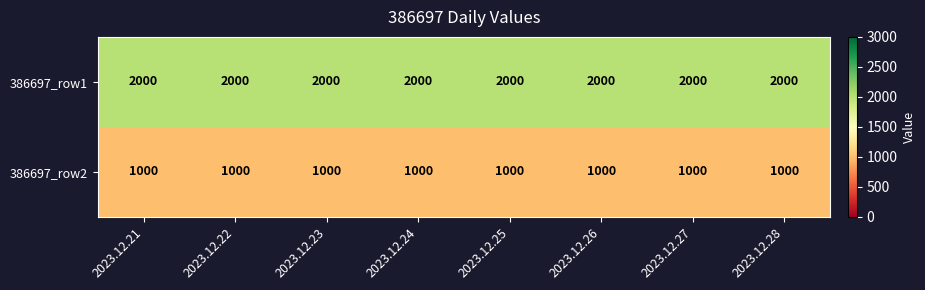

What is the minimum value for 386697_row1?

2000